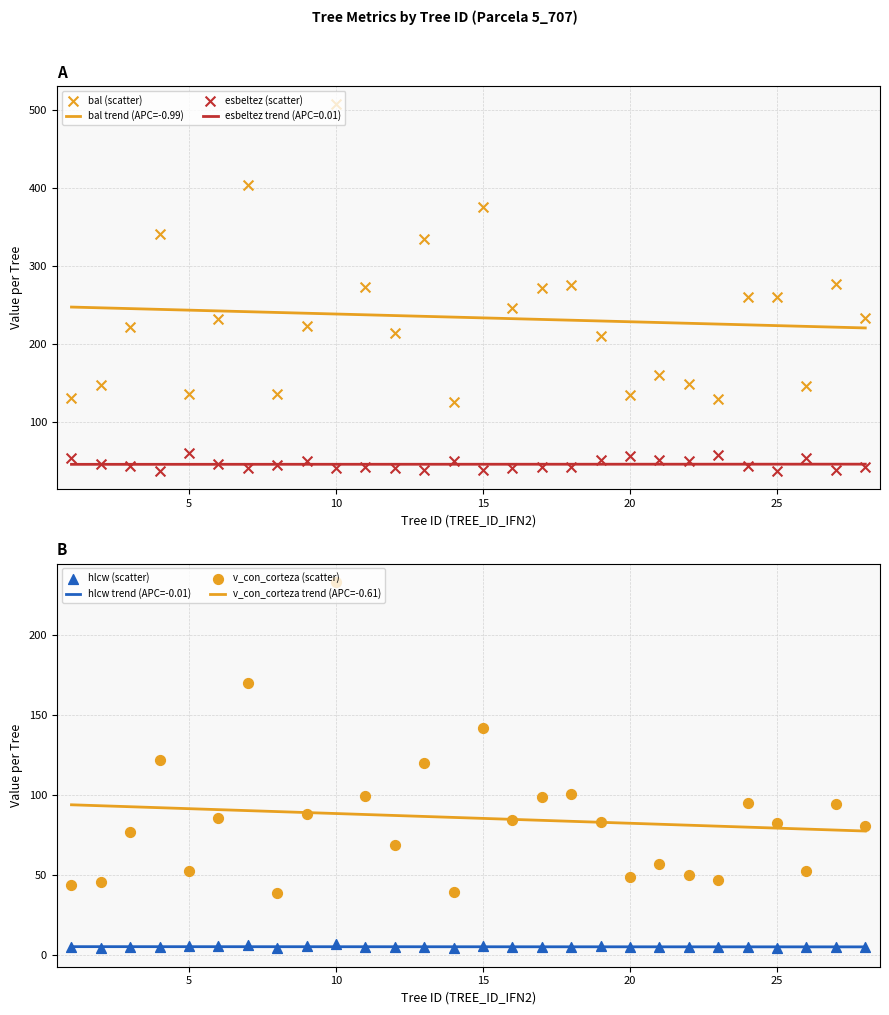

At how many categories does at least one series exceed 8?

28